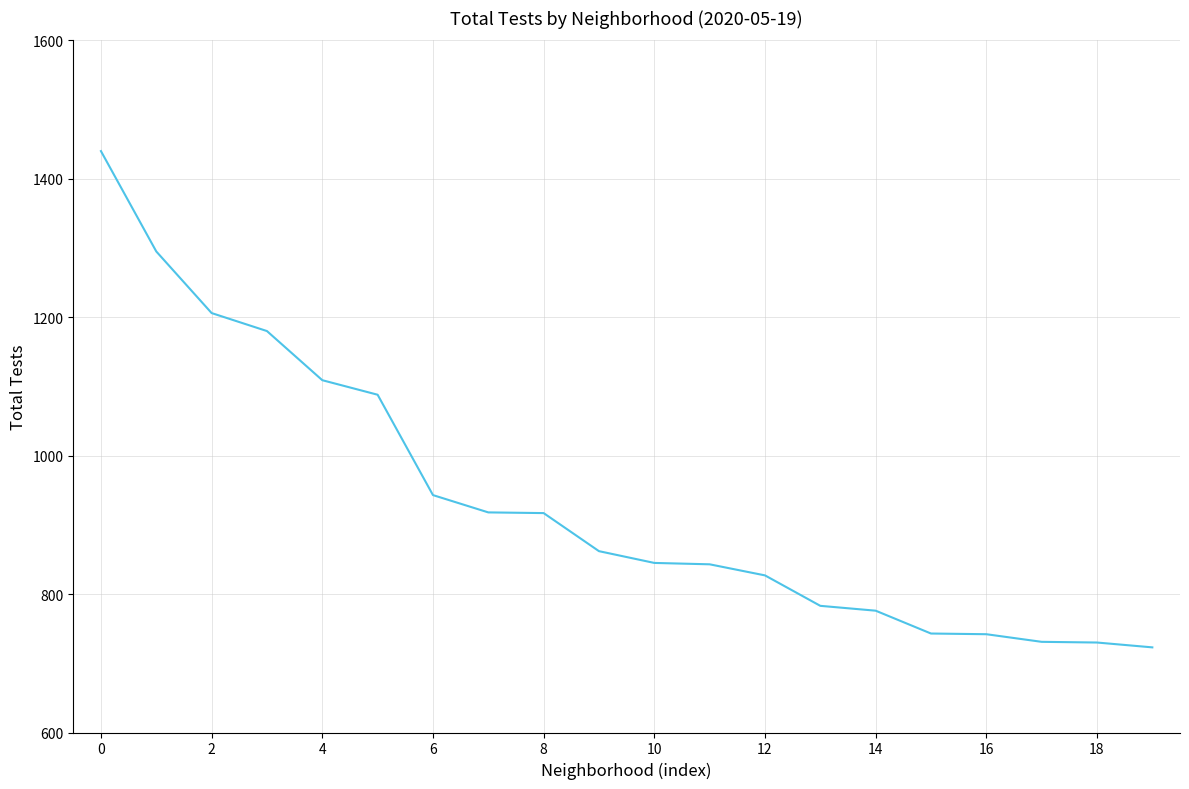

What is the difference between the second highest and second lowest values?

565